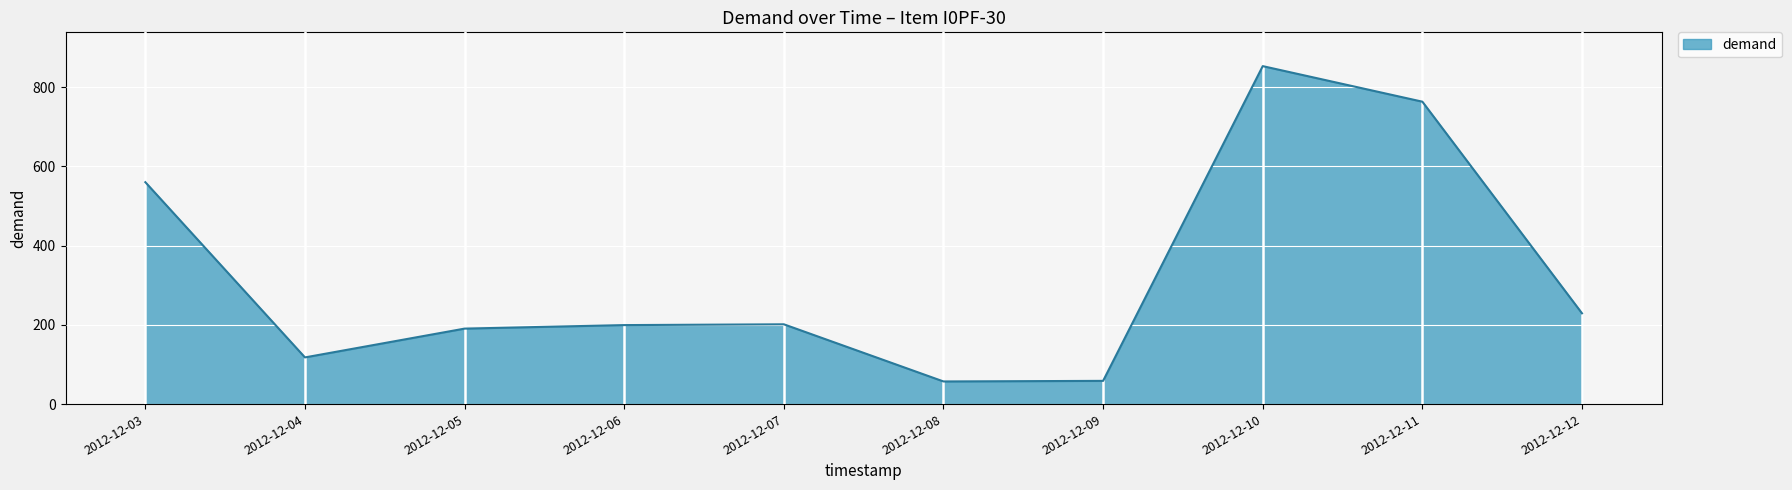

What is the difference between the values at 2012-12-03 and 2012-12-10?

293.0